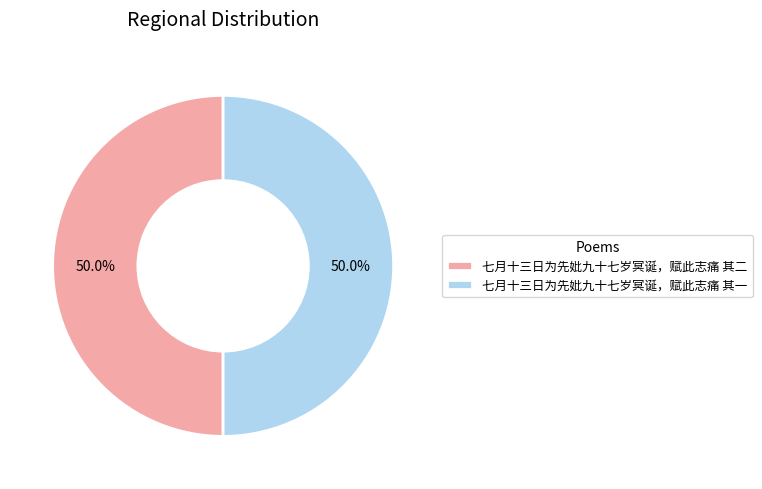

Count the number of slices in the pie.

2